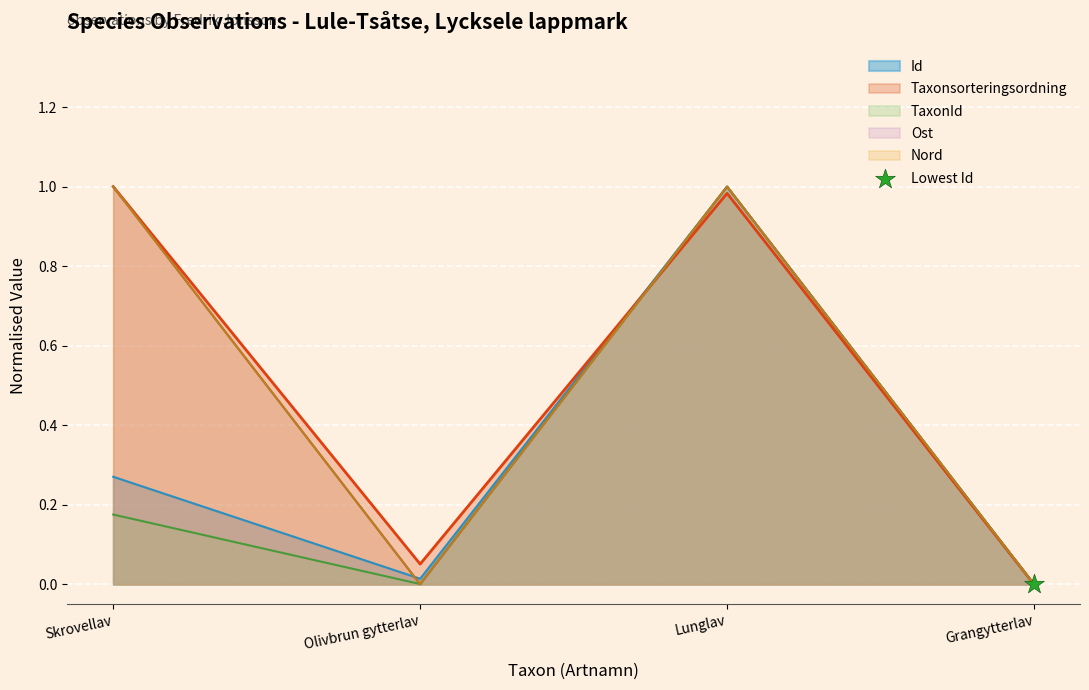

Which series reaches the maximum Y coordinate?

Id